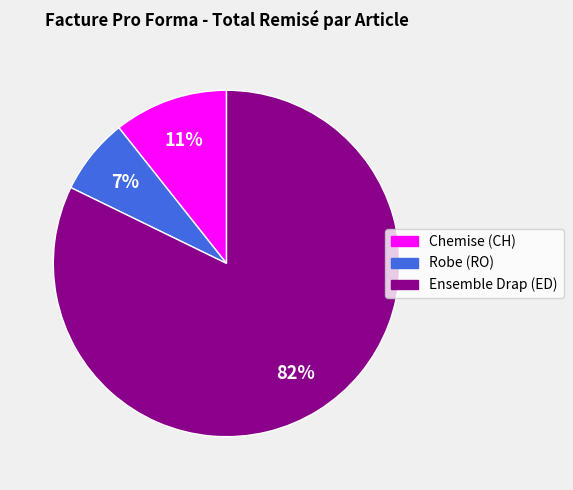

Do Ensemble Drap (ED) and Robe (RO) together represent more than half of the pie?

Yes